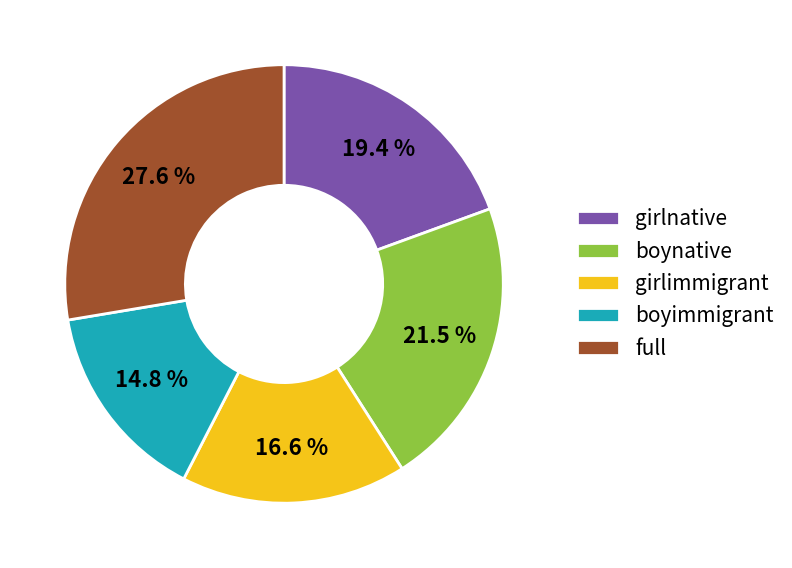

What percentage do girlnative and boyimmigrant together represent?

34.2%